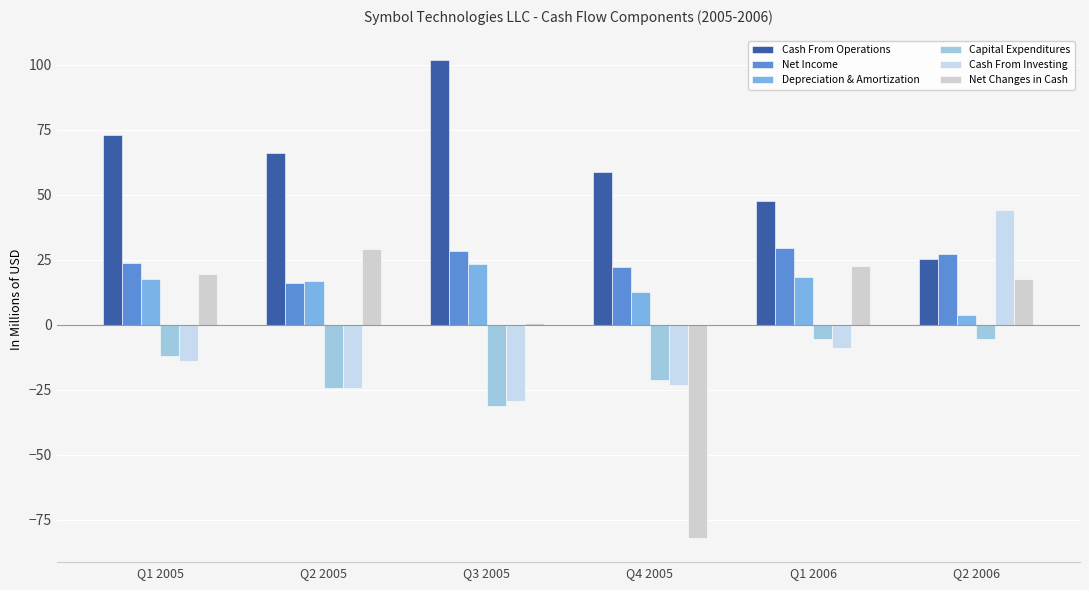

At which label does Capital Expenditures first exceed -11?

Q1 2006